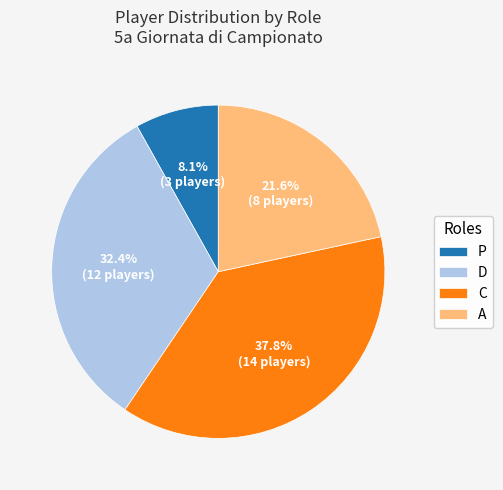

What is the largest slice in the pie chart?

C